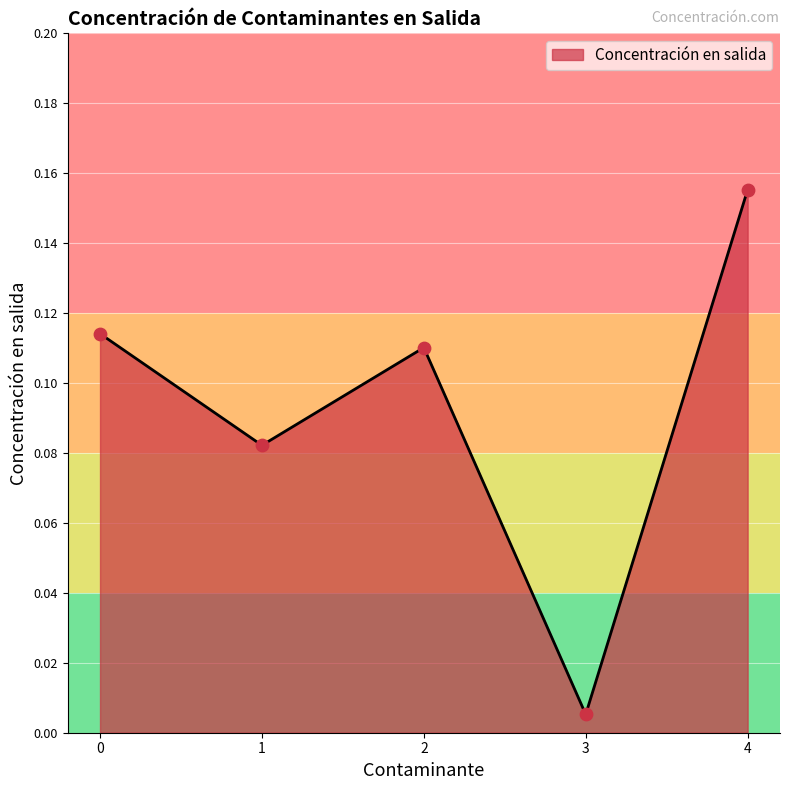

What is the change in value from 2 to 3?

-0.1